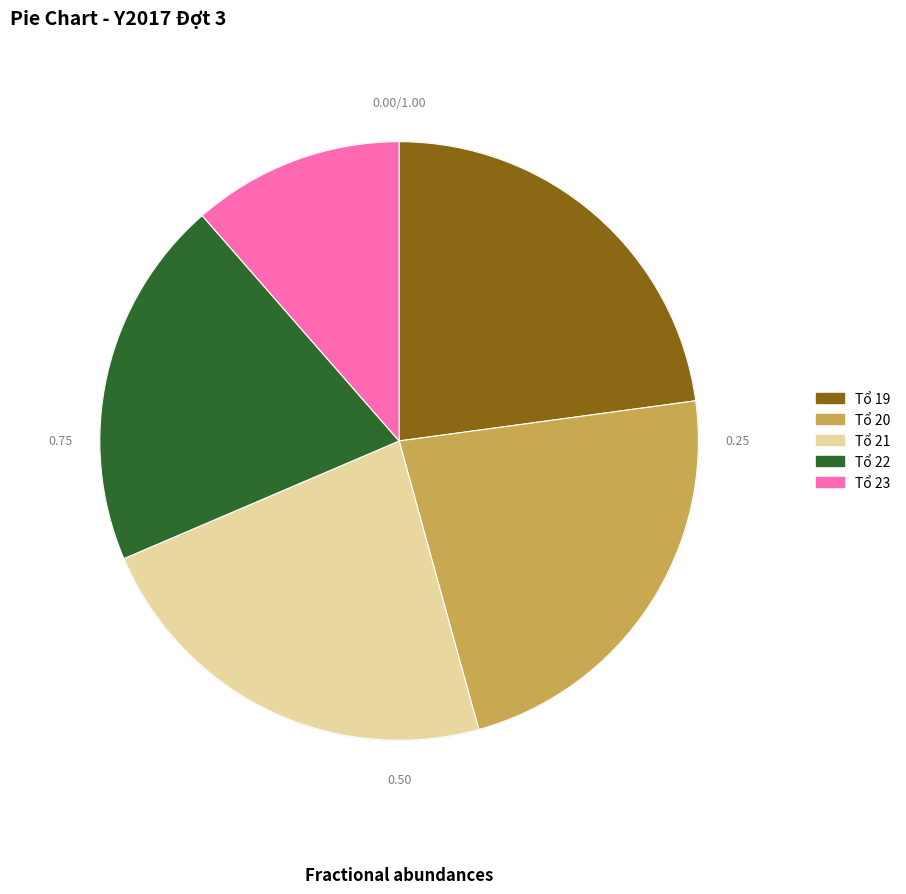

Is it true that Tổ 23 is 3% of the pie?

False